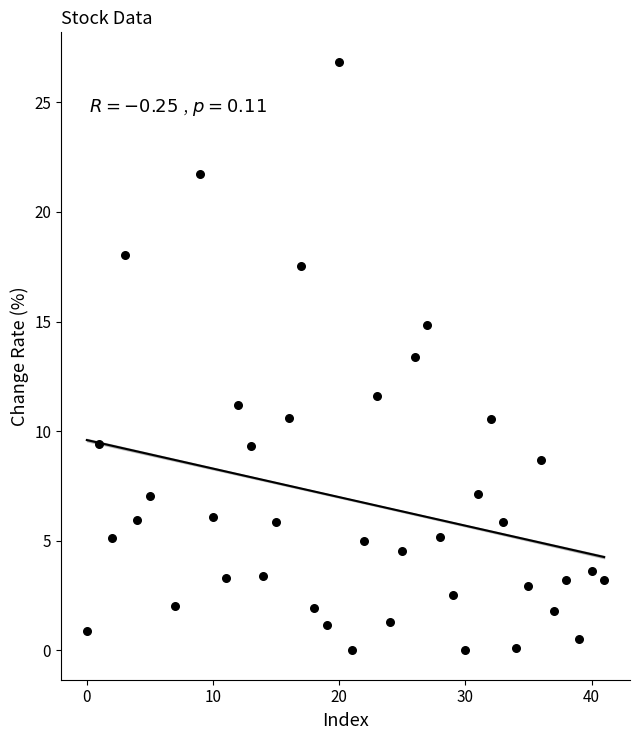

What Y value in the scatter plot is closest to 13?

13.4